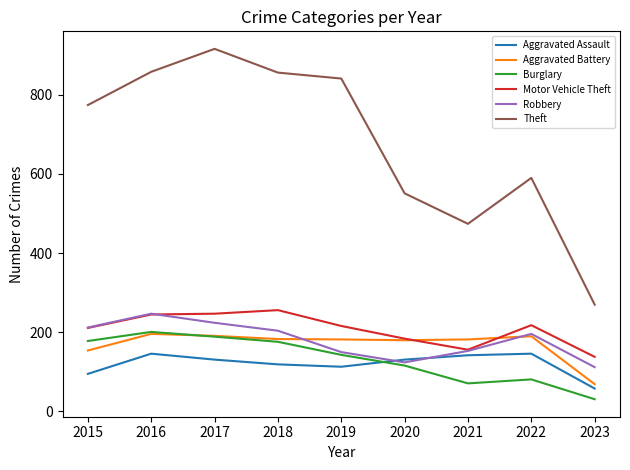

The Aggravated Battery series shows 183 at 2018. True or false?

True